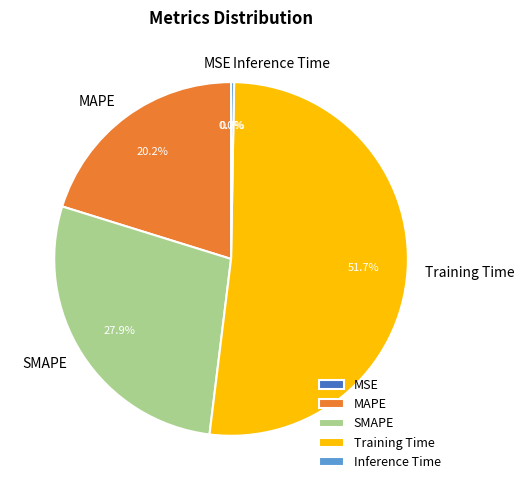

To the nearest percent, what is the difference between the MAPE and SMAPE slice percentages?

8%